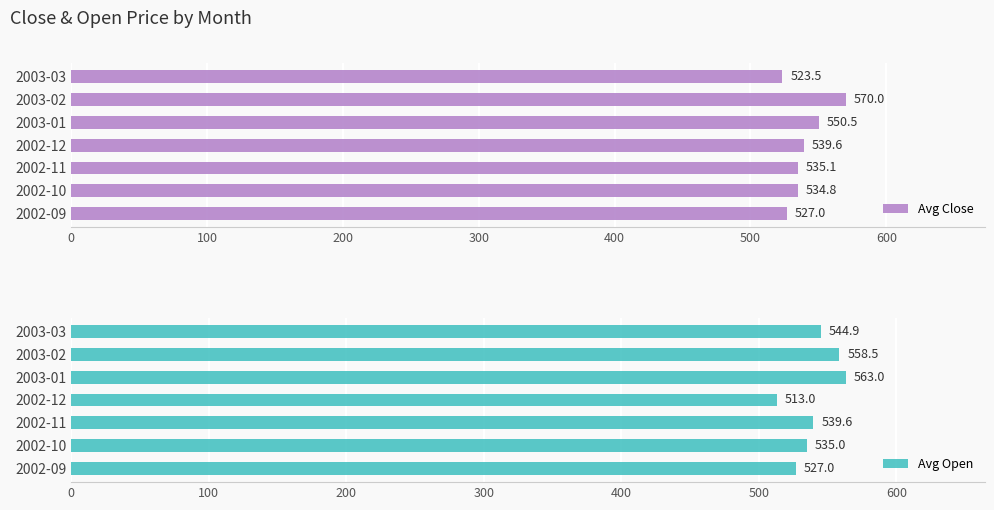

Which series has the largest range (max minus min)?

Avg Open